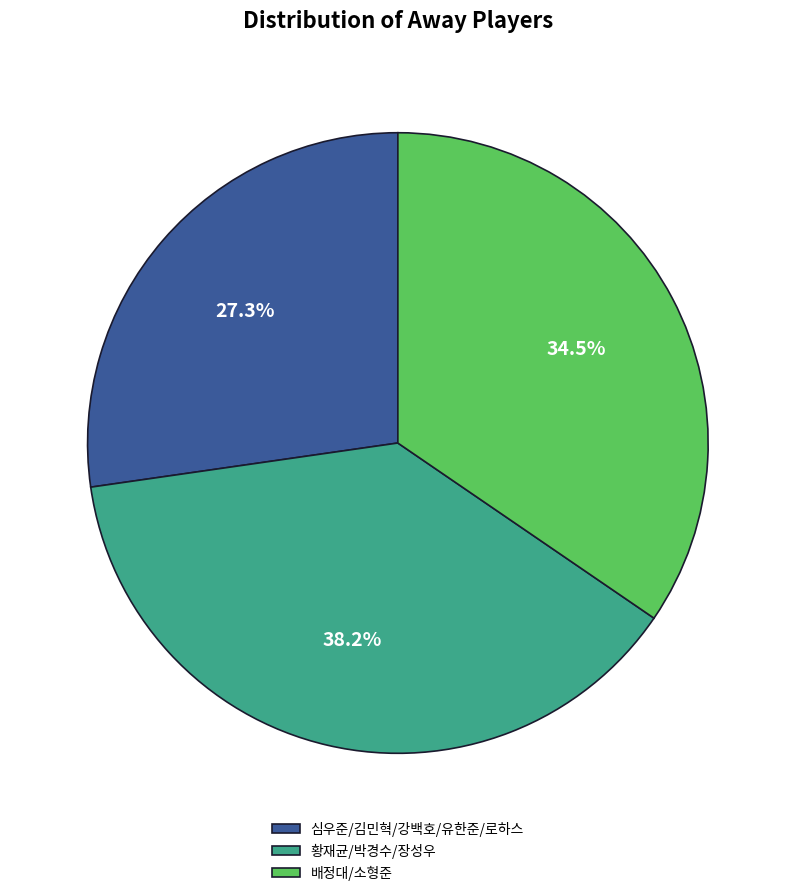

What is the total percentage of 배정대/소형준 and 심우준/김민혁/강백호/유한준/로하스?

61.8%